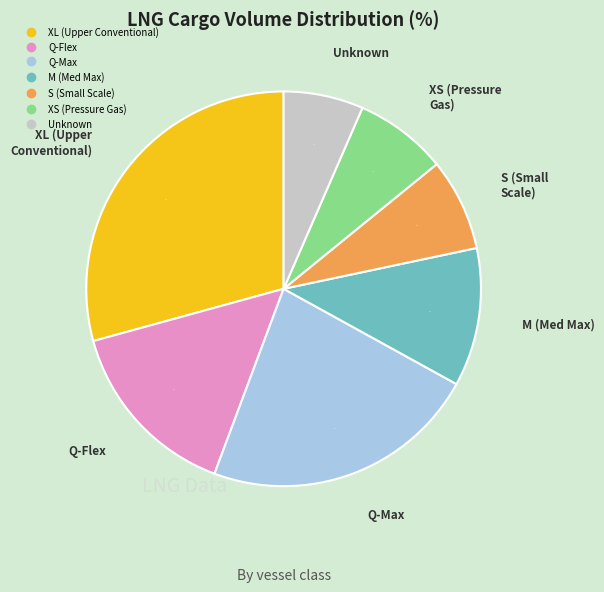

Combined, do XL (Upper Conventional) and S (Small Scale) account for over 50%?

No